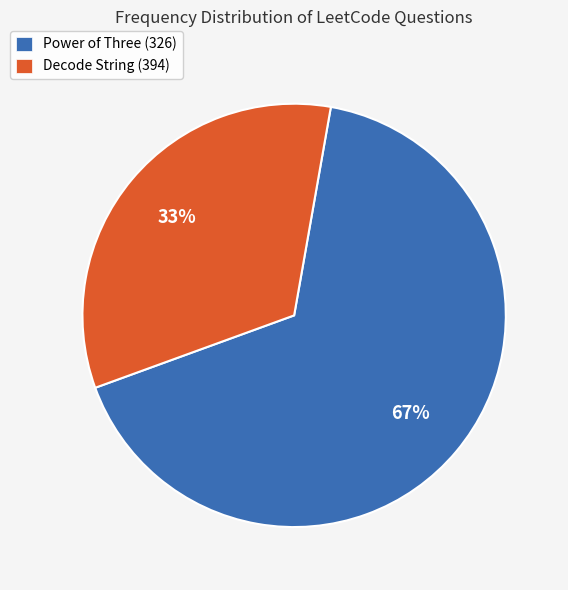

Is there any slice that represents more than half of the pie?

Yes